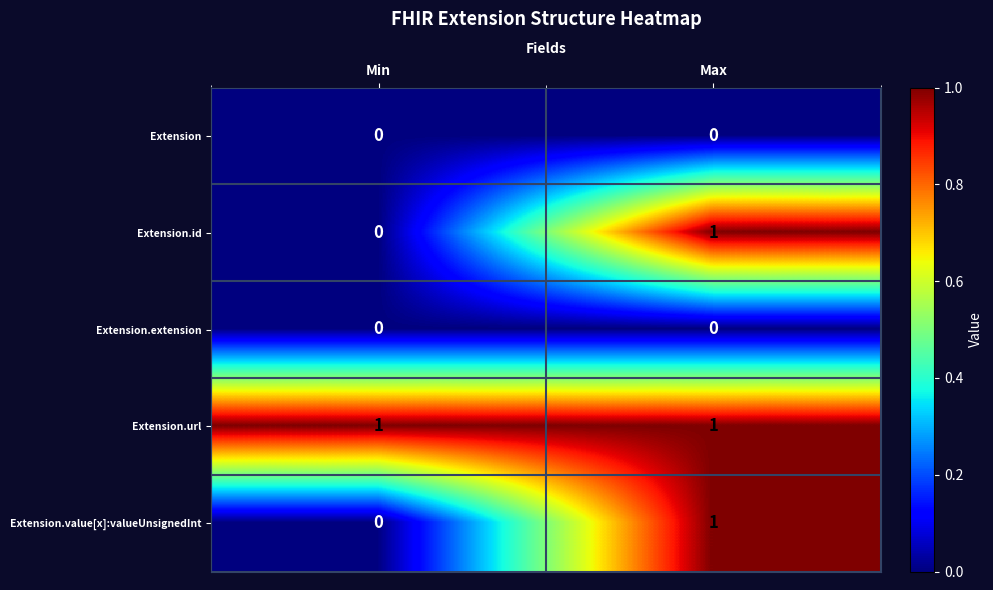

Reading left to right, what are all the values shown in this chart?

Extension: Min=0	Max=0
Extension.id: Min=0	Max=1
Extension.extension: Min=0	Max=0
Extension.url: Min=1	Max=1
Extension.value[x]:valueUnsignedInt: Min=0	Max=1